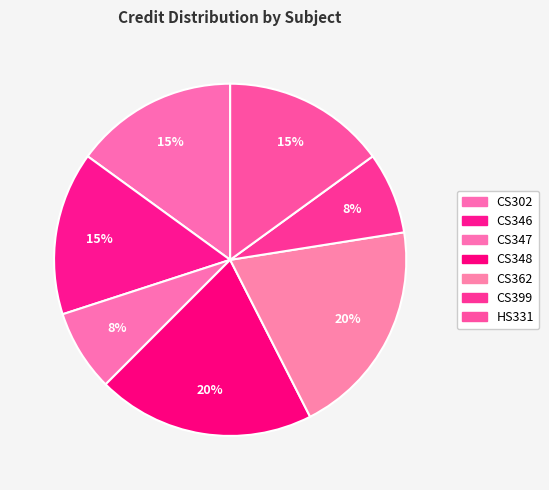

True or false: CS346 accounts for 24% of the total.

False